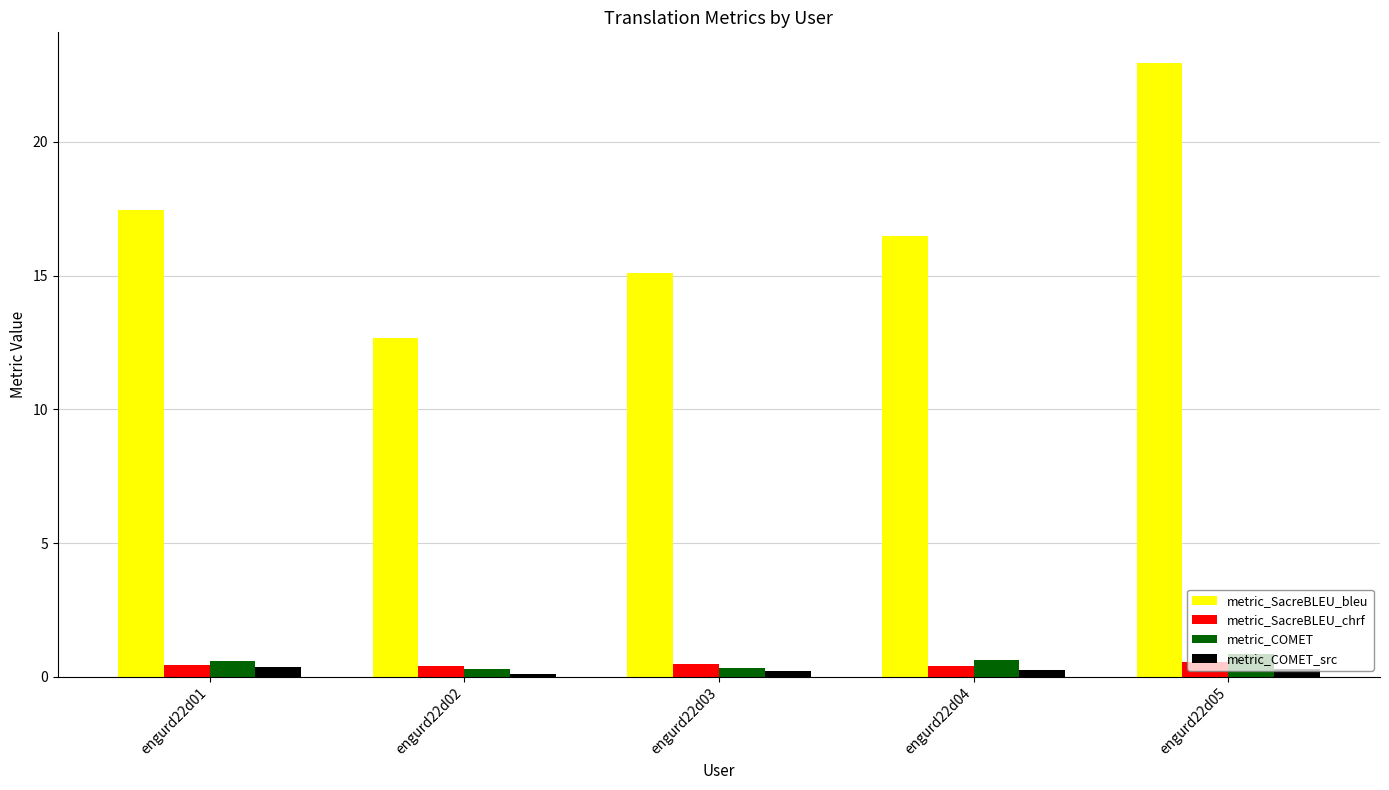

What is the smallest value displayed?

0.1